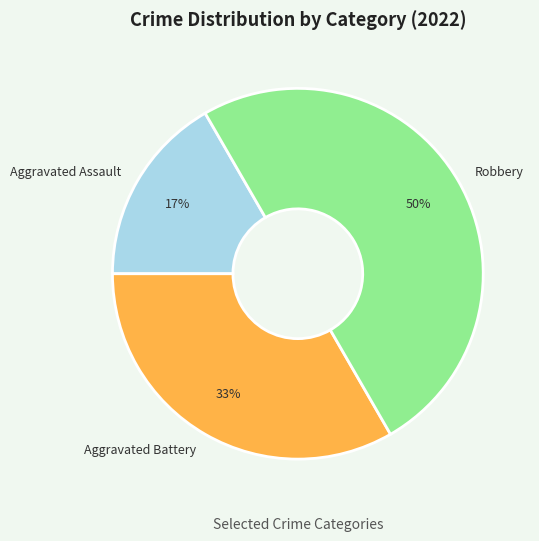

Does Aggravated Battery account for over 50% of the chart?

No